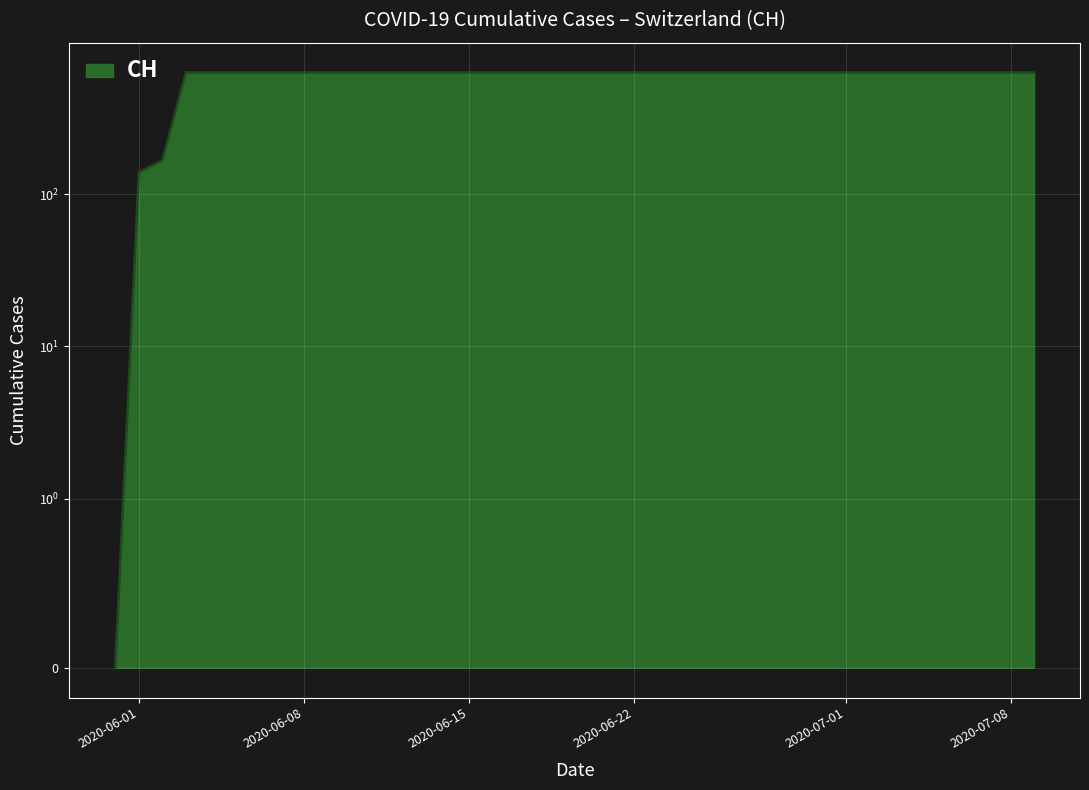

What is the average value?

552